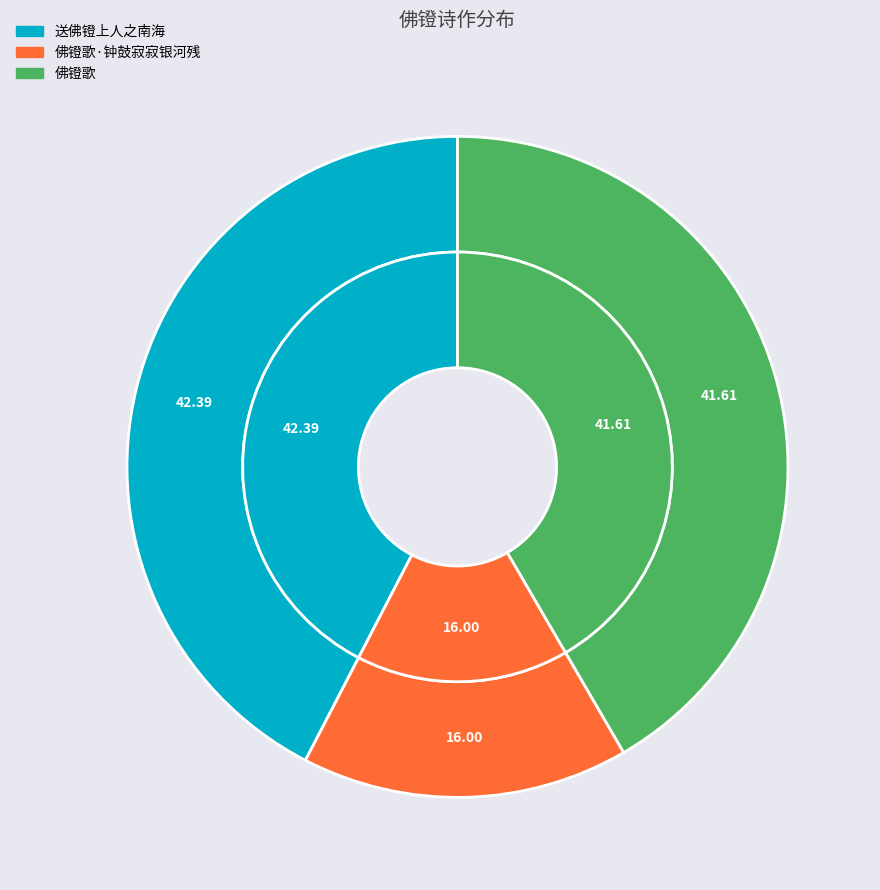

What percentage is the 送佛镫上人之南海 slice, to the nearest percent?

42%